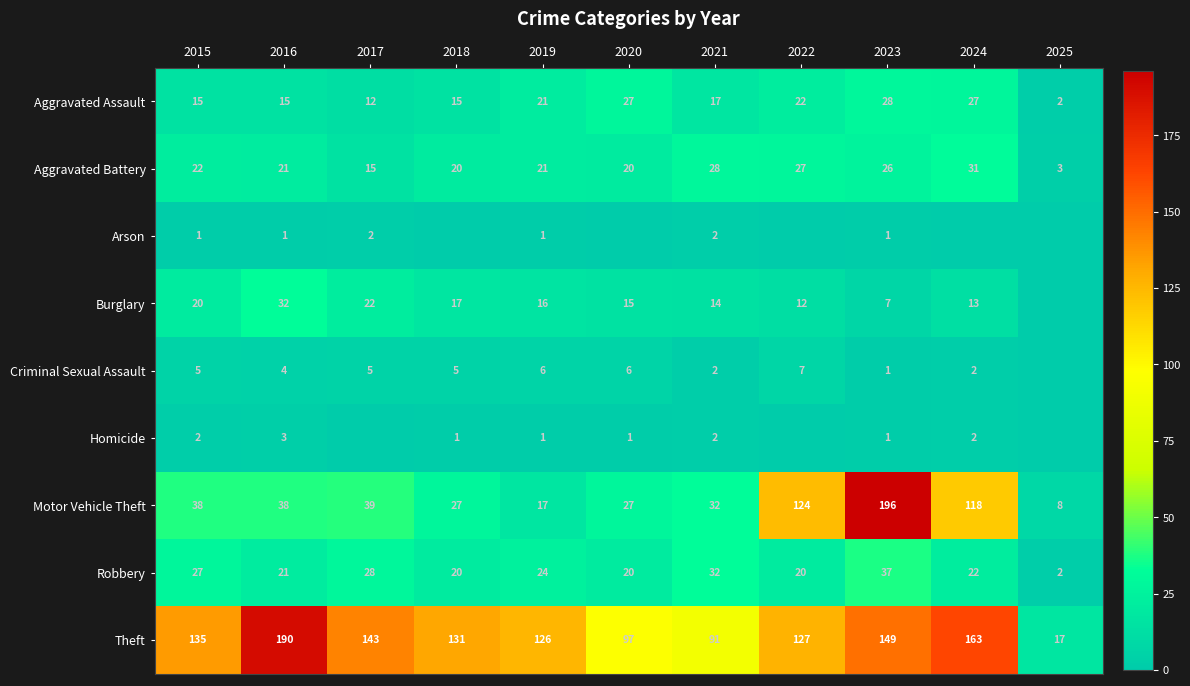

Which category has the highest value in the Motor Vehicle Theft series?

2023